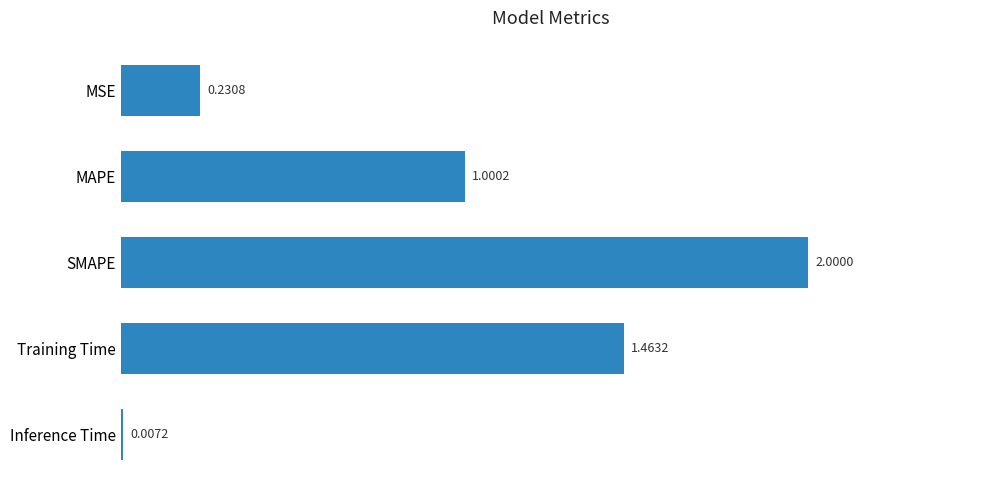

What is the average value?

0.9